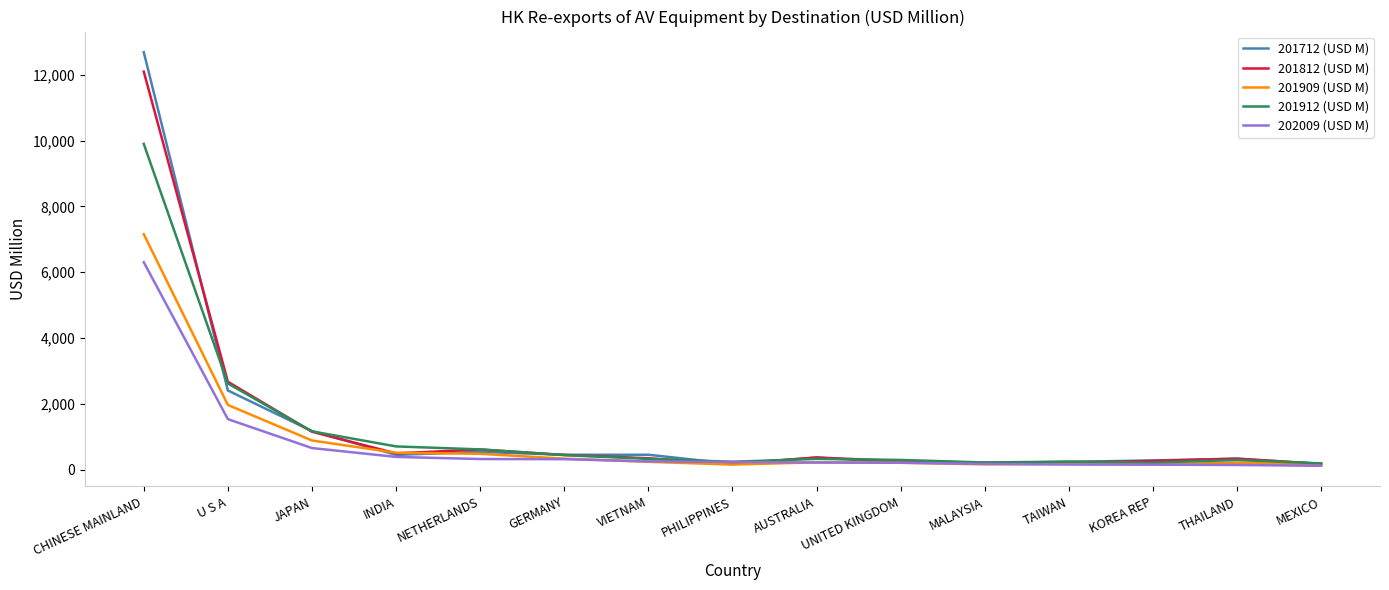

At which category is the sum across all series the highest?

CHINESE MAINLAND